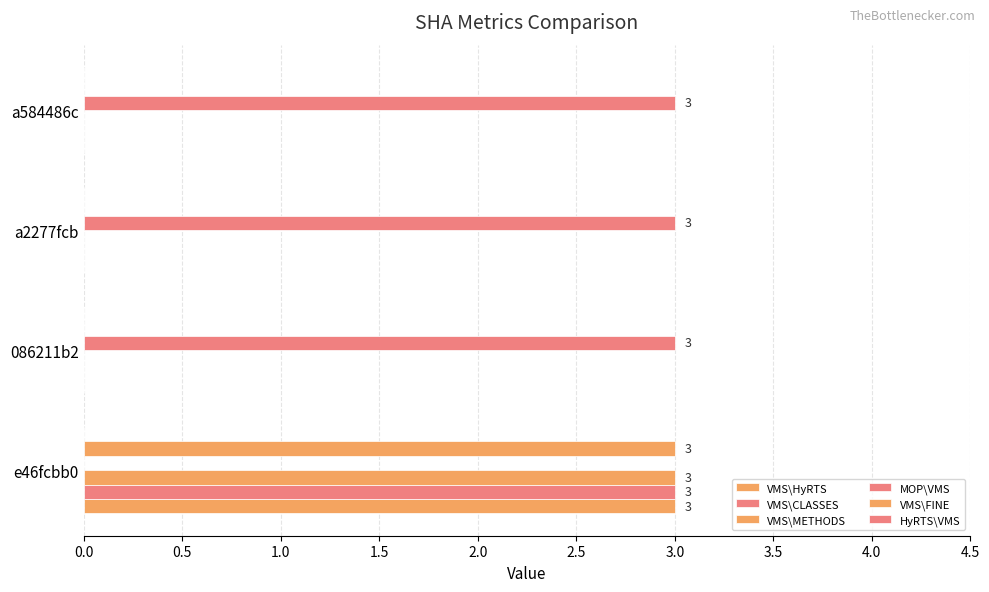

How many series are shown in this chart?

5